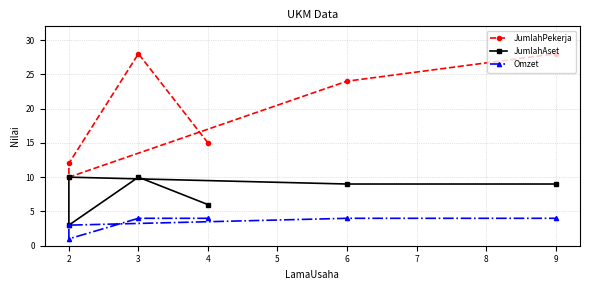

Does the chart have visible grid lines?

Yes